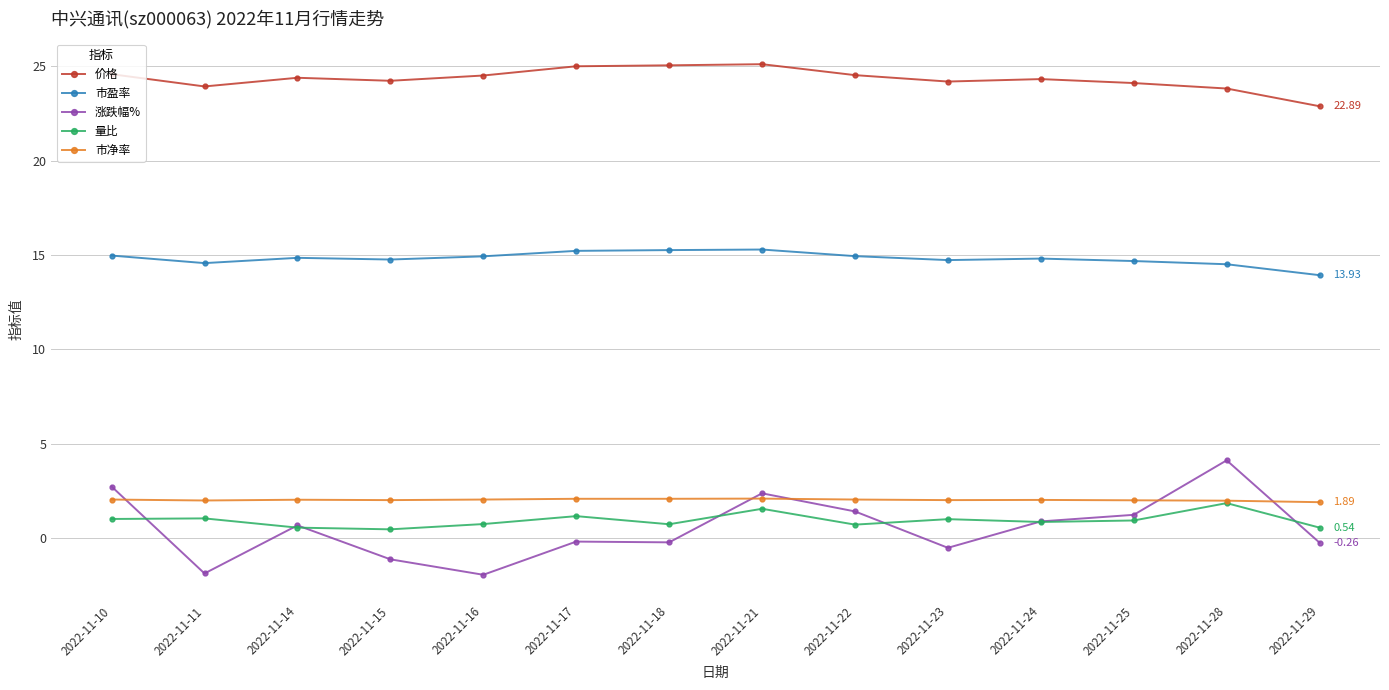

What is the spread (max minus min) of values at 2022-11-17?

25.2